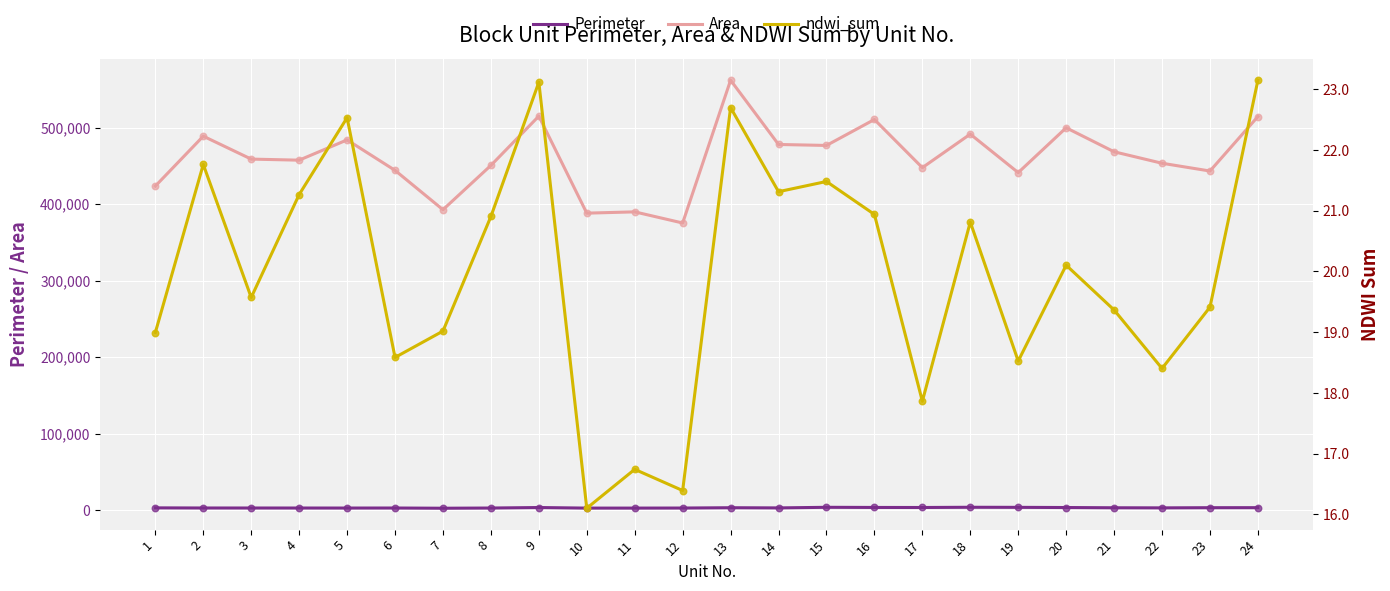

At which category is the sum across all series the highest?

13